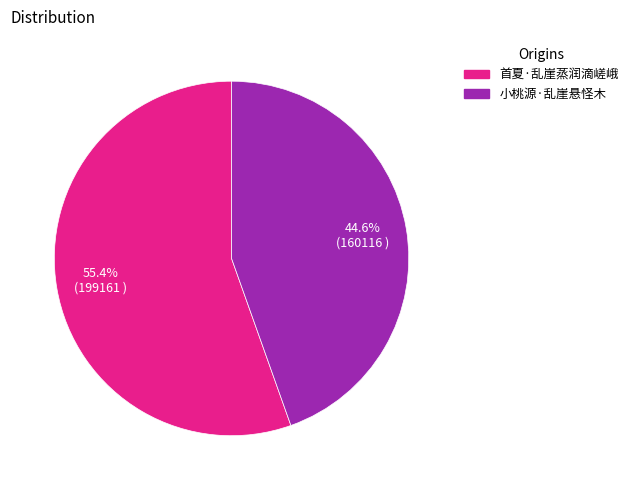

Is it true that 首夏·乱崖蒸润滴嵯峨 is 70% of the pie?

False